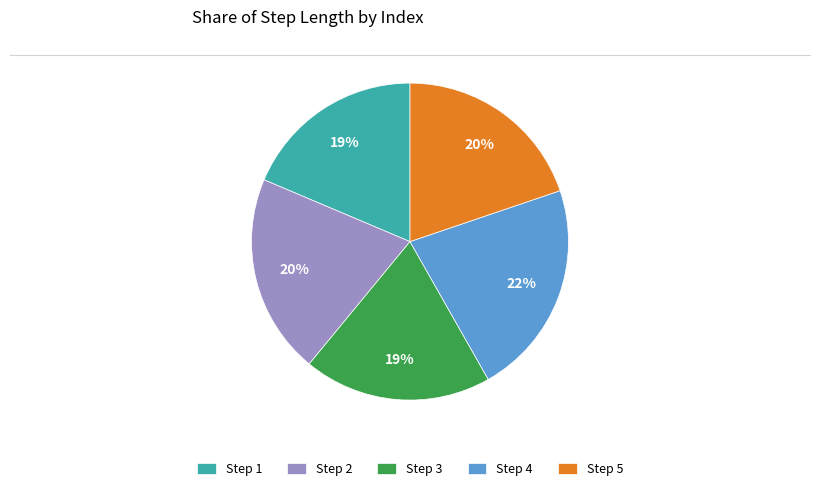

Does any single category account for the majority?

No